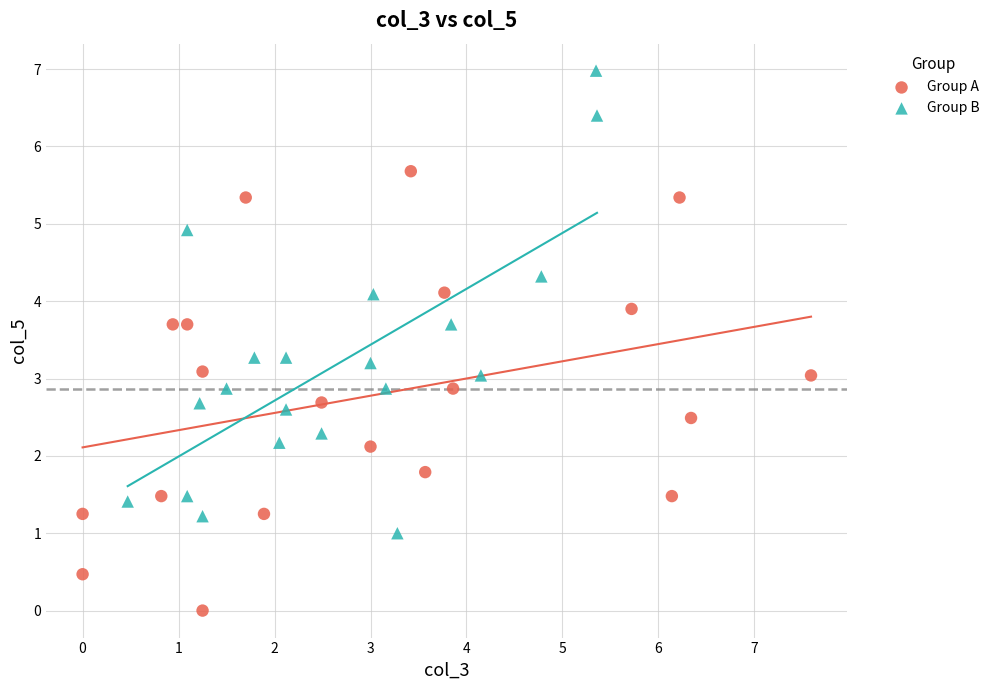

Which series contains the highest Y value?

Group B